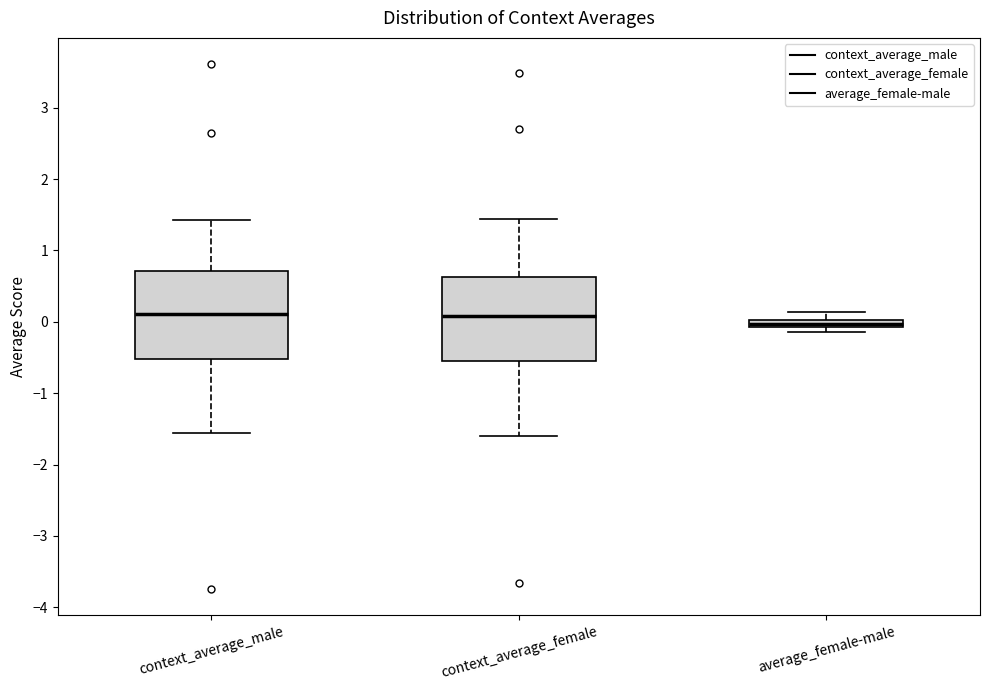

Where is the lower edge of the box for context_average_female on the y-axis? The values are not printed on the chart, so give them approximately, as read against the axis.

-0.5